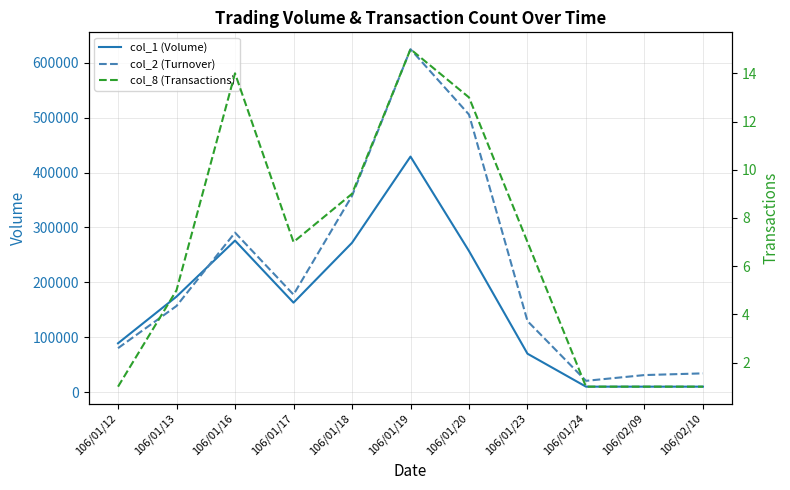

True or false: col_2 (Turnover) has a value of 290540 at 106/01/16.

True